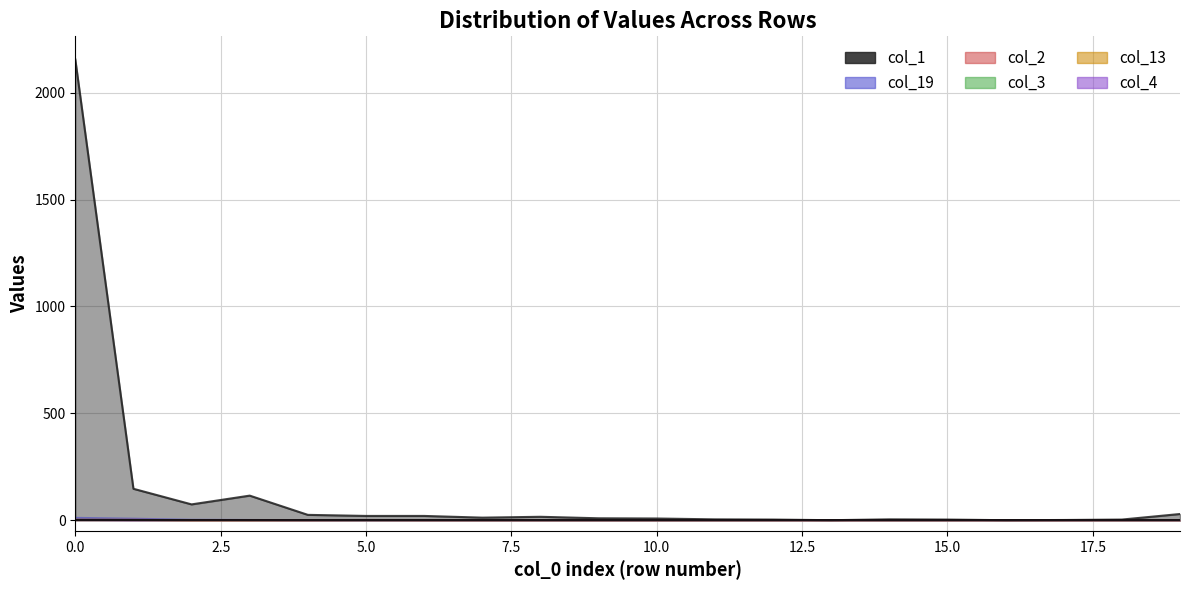

What is the spread (max minus min) of values at 0.0?

2154